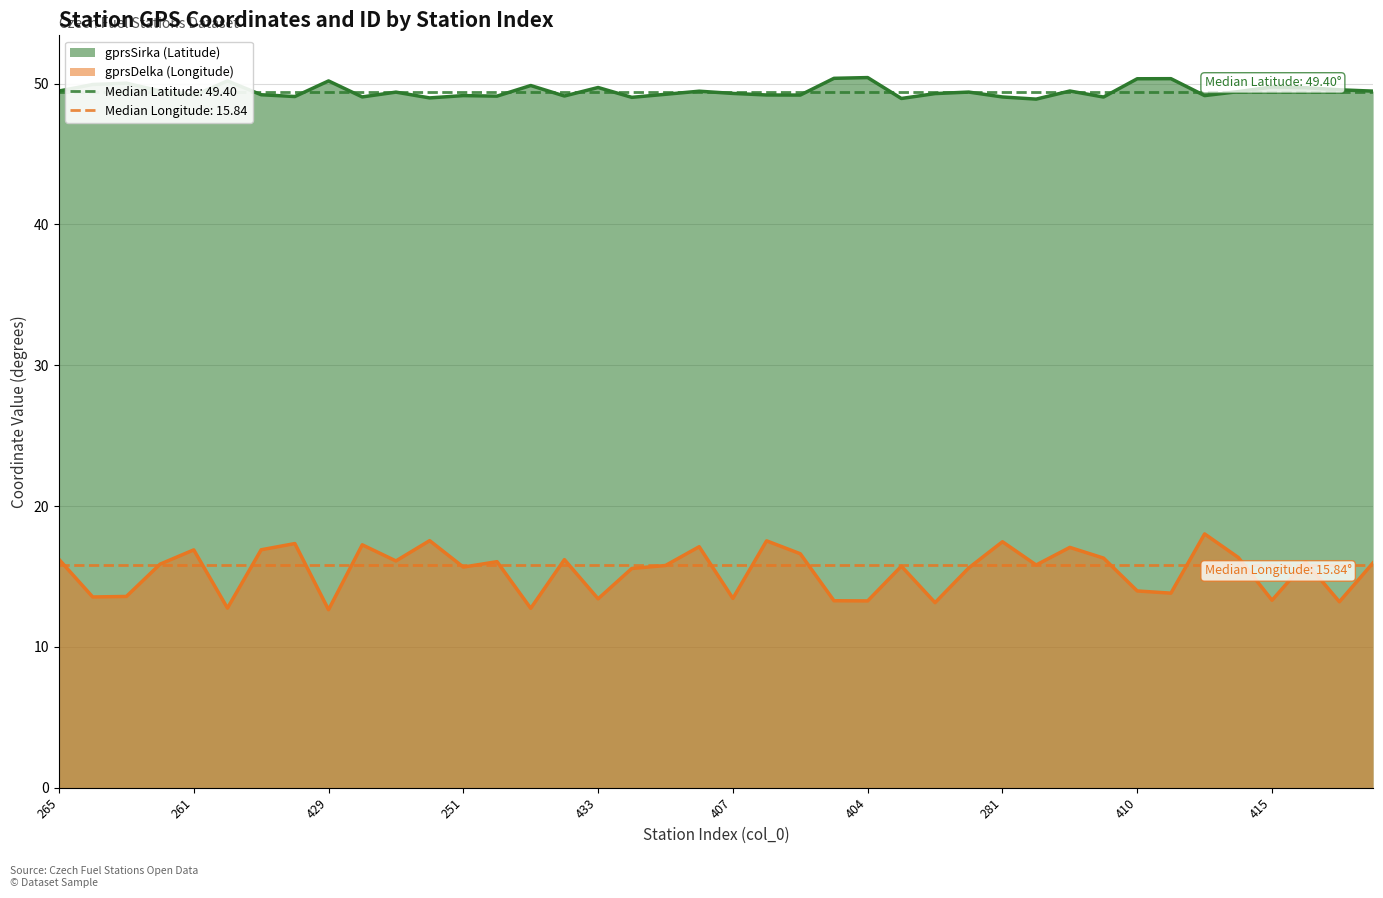

Between 240 and 402, which series saw the biggest shift?

gprsDelka